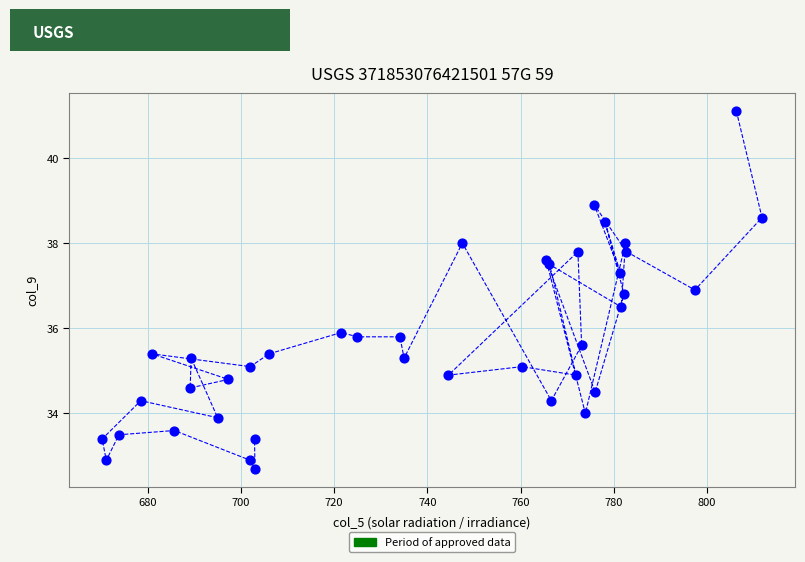

What Y value in the scatter plot is closest to 36?

35.9